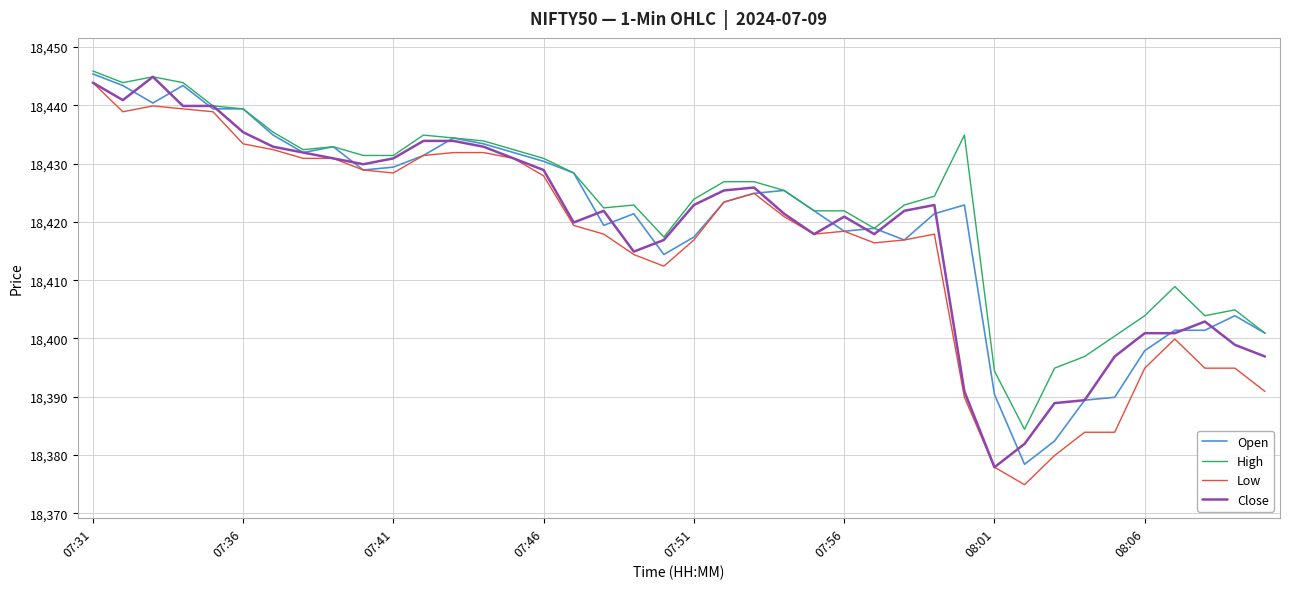

What is the greatest value displayed?

18445.9